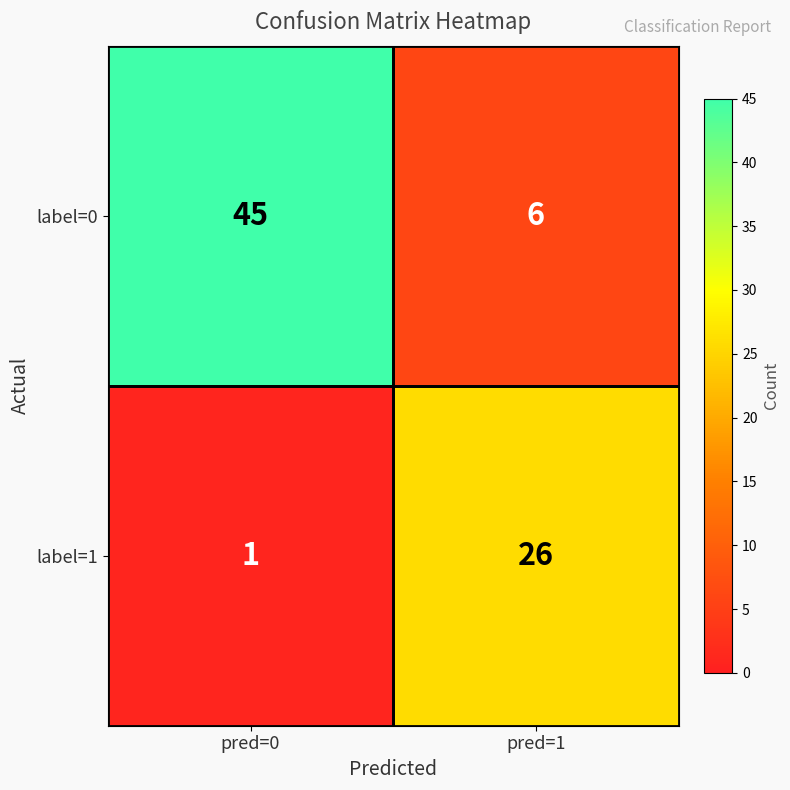

What is the sum of the label=1 values at pred=1 and pred=0?

27